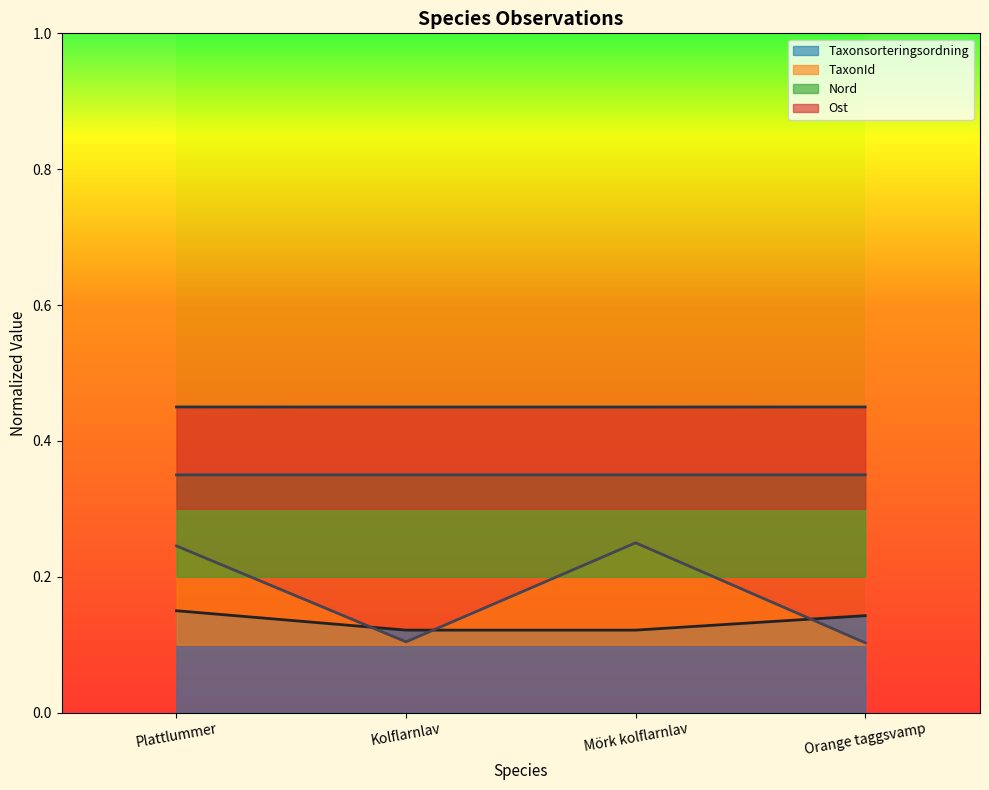

What is the spread (max minus min) of values at Orange taggsvamp?

0.3